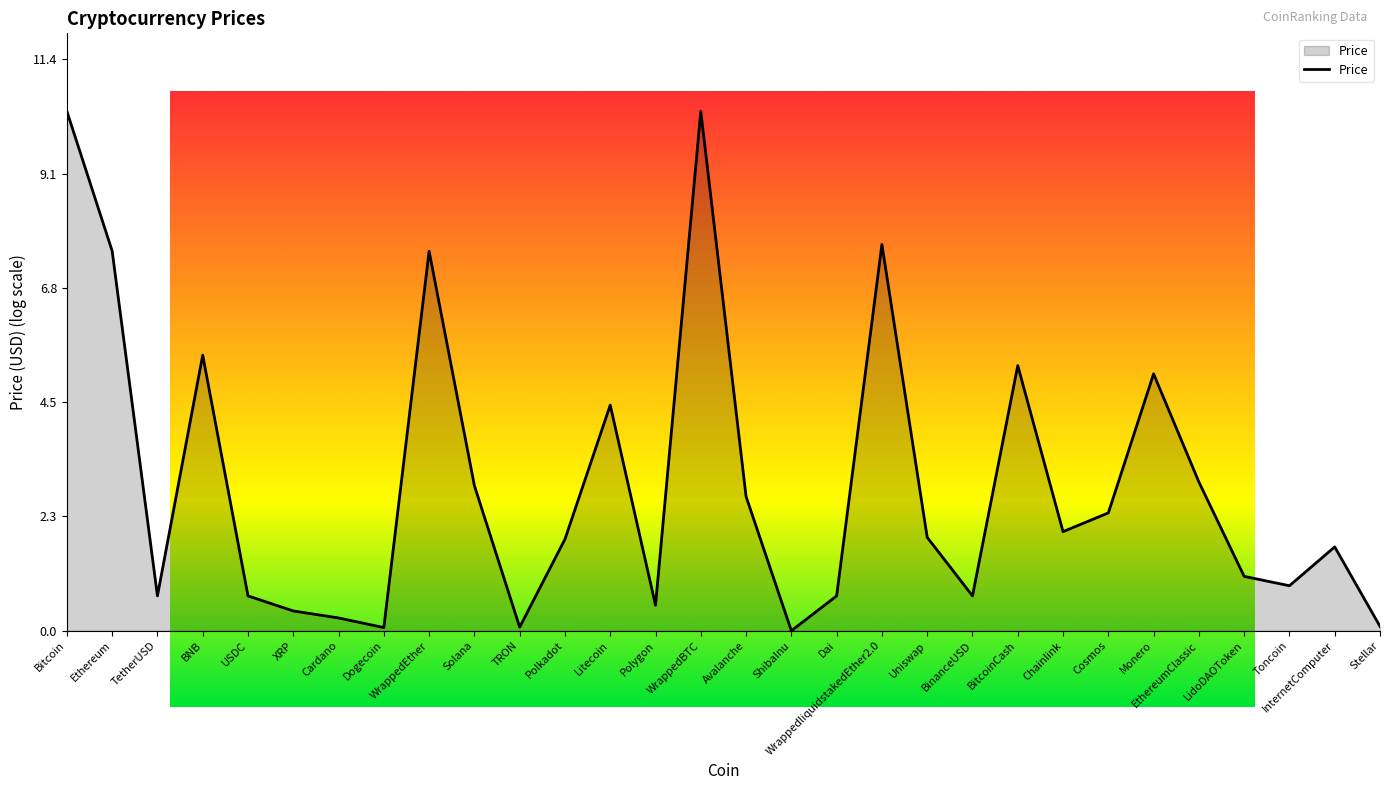

Where is the first local maximum?

BNB